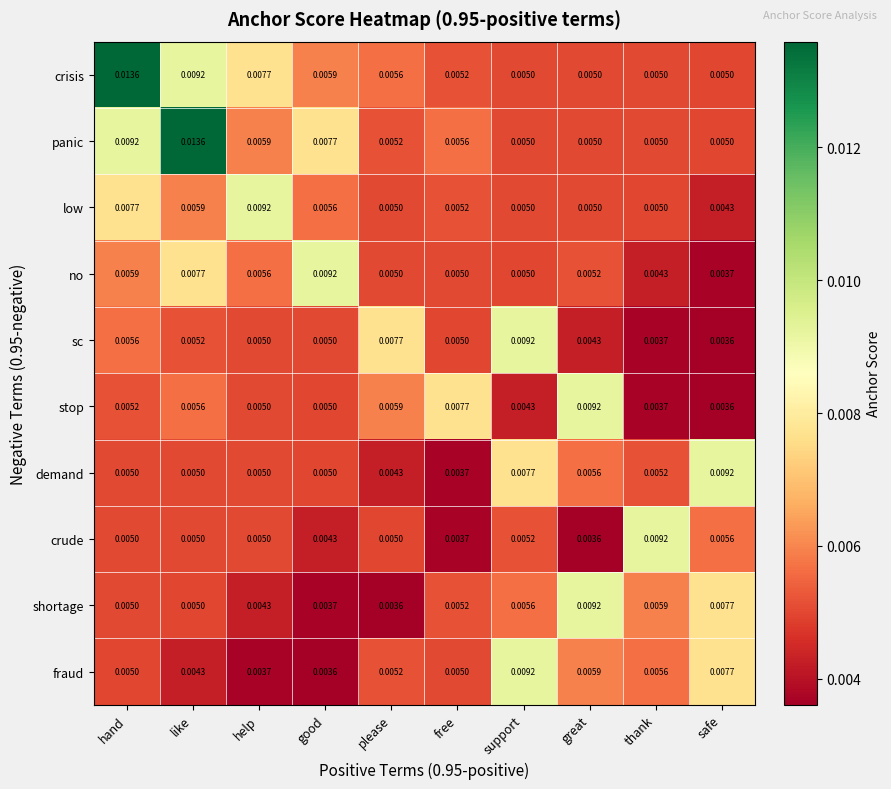

Where is stop nearest to the value 0?

safe